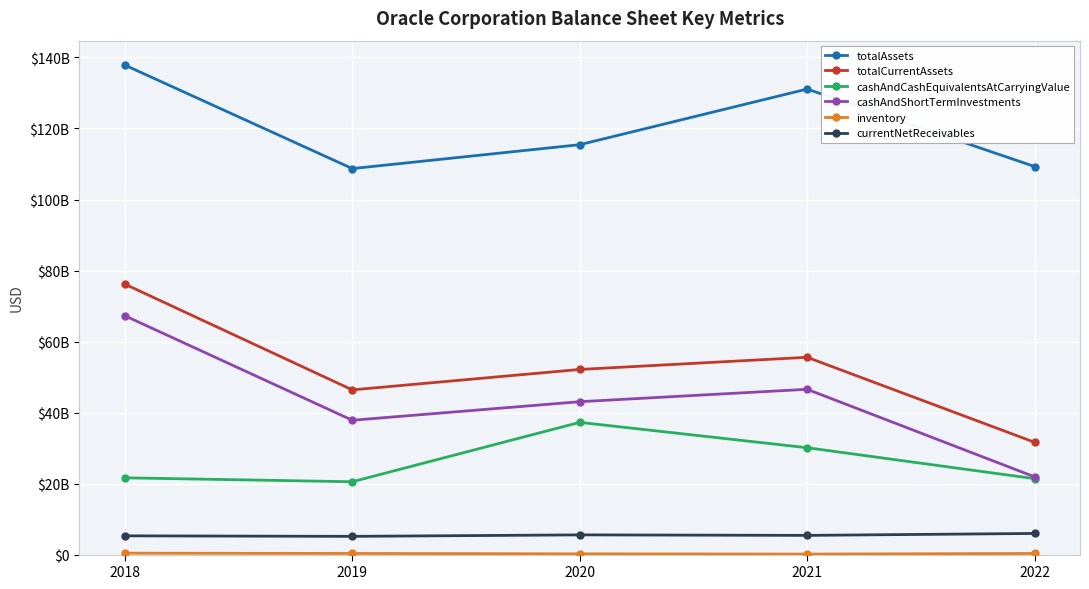

Which series has the largest total across all categories?

totalAssets